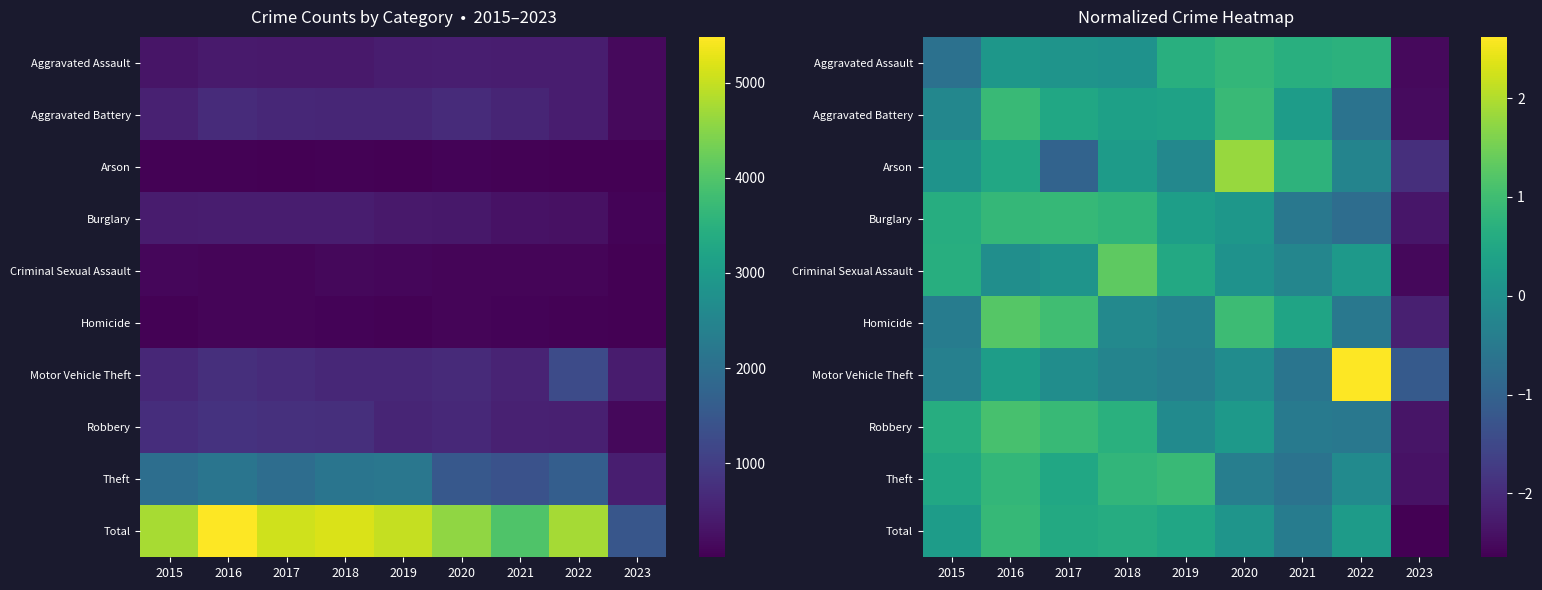

True or false: Robbery has a value of 0.7 at 2018.

True